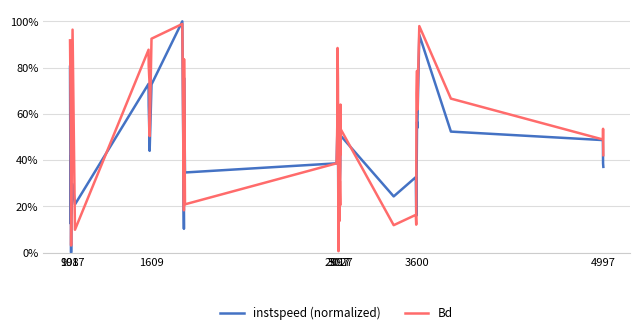

Which label corresponds to the smallest value in the chart?

2997